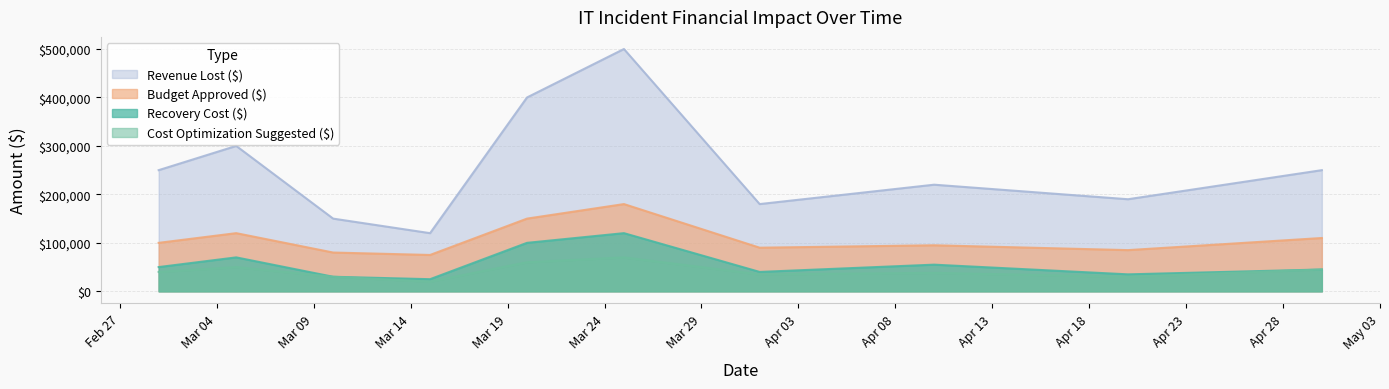

Count the Cost Optimization Suggested ($) values in the range 30000 to 50000.

7